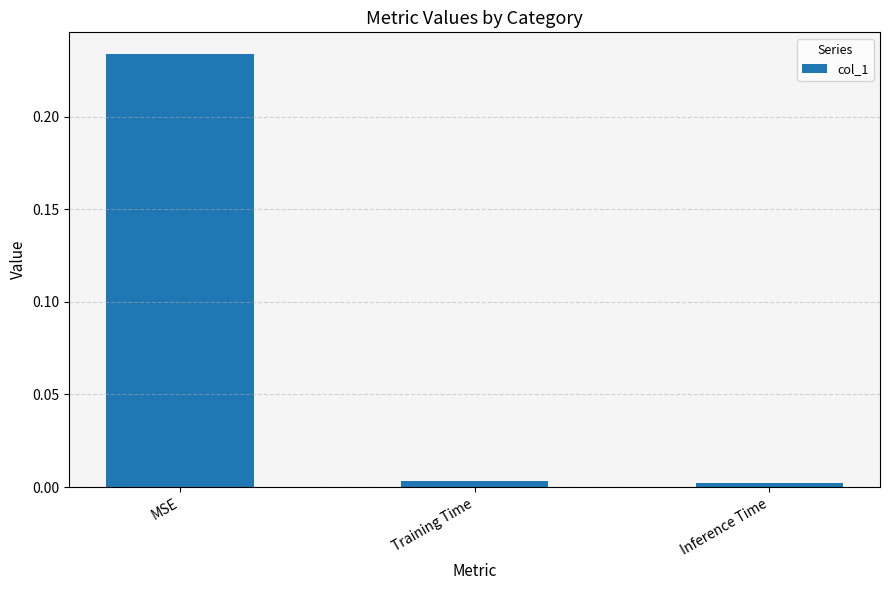

Are the bars horizontal?

No